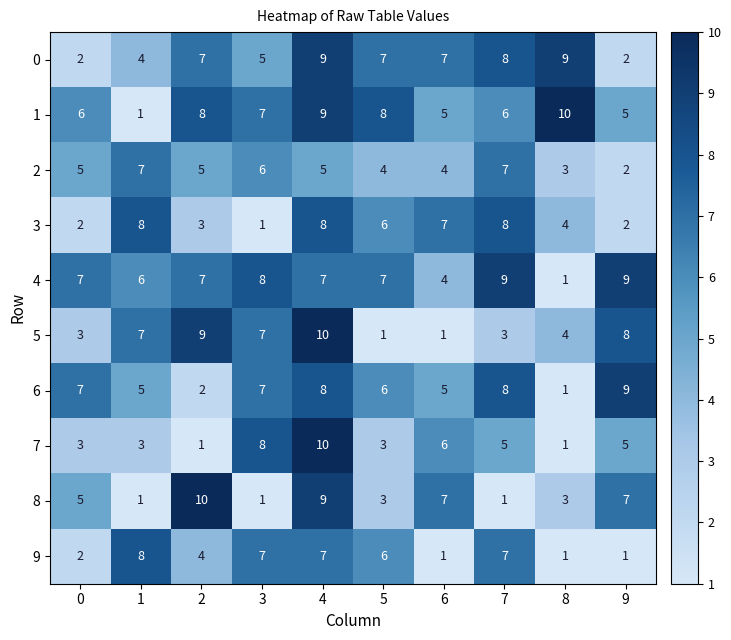

At how many categories does at least one series exceed 4?

10